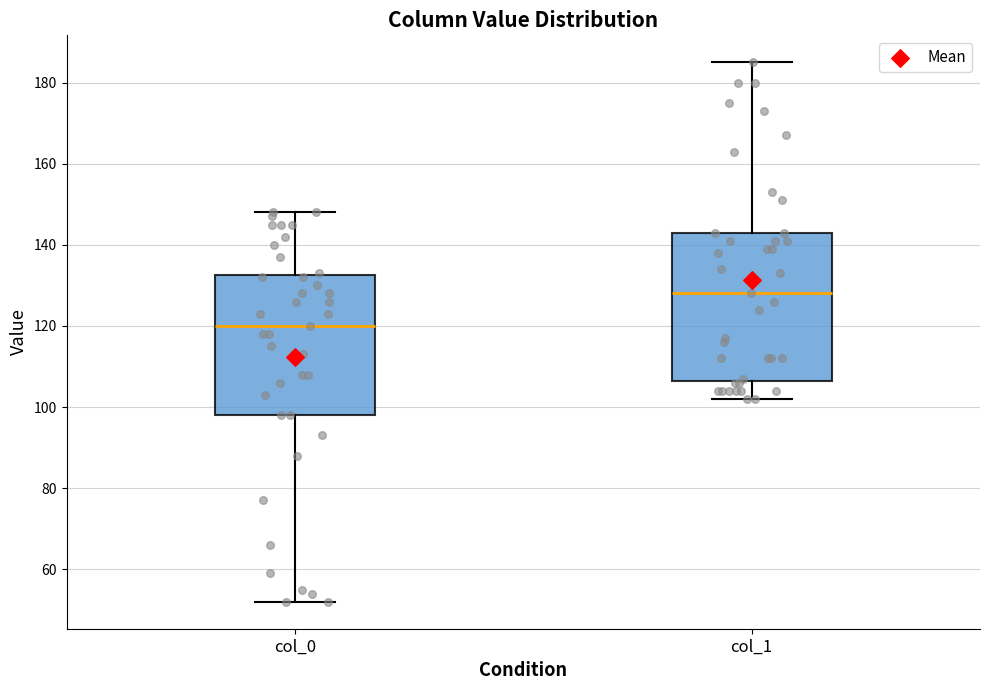

Which box's median line is the highest?

col_1